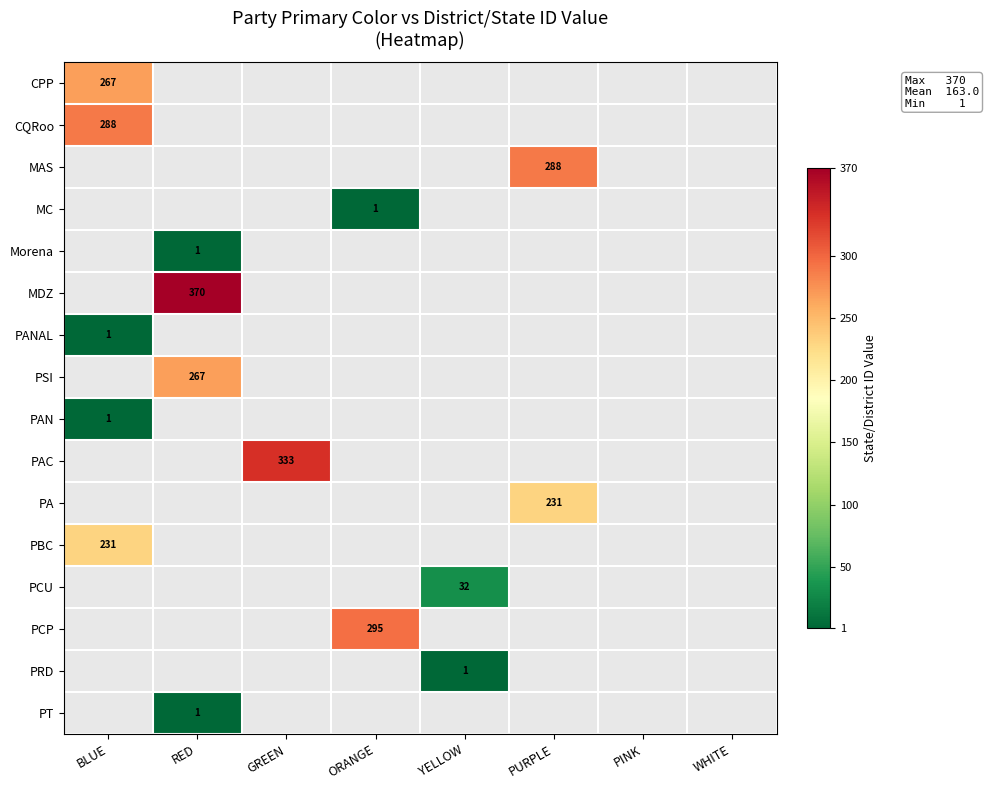

Which series has the largest range (max minus min)?

CPP